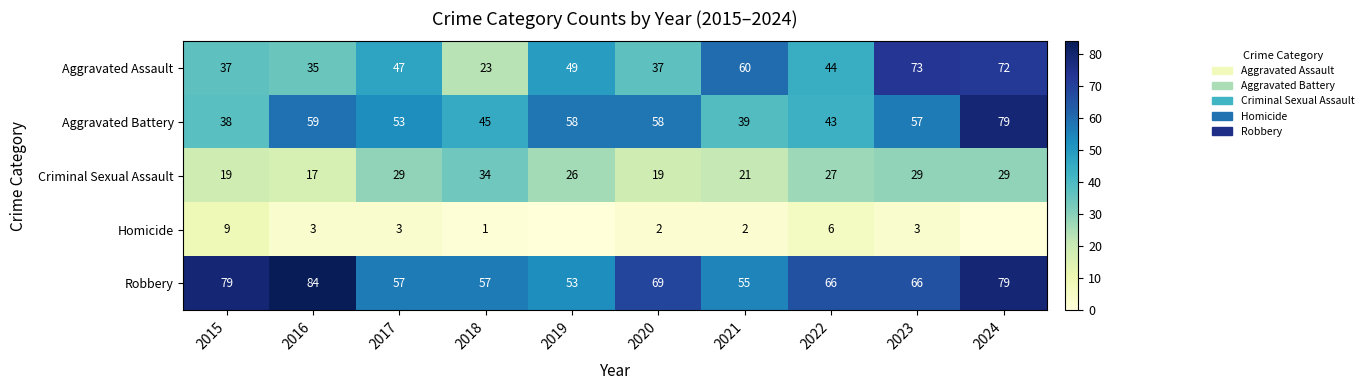

How many Criminal Sexual Assault values are between 19 and 29?

8